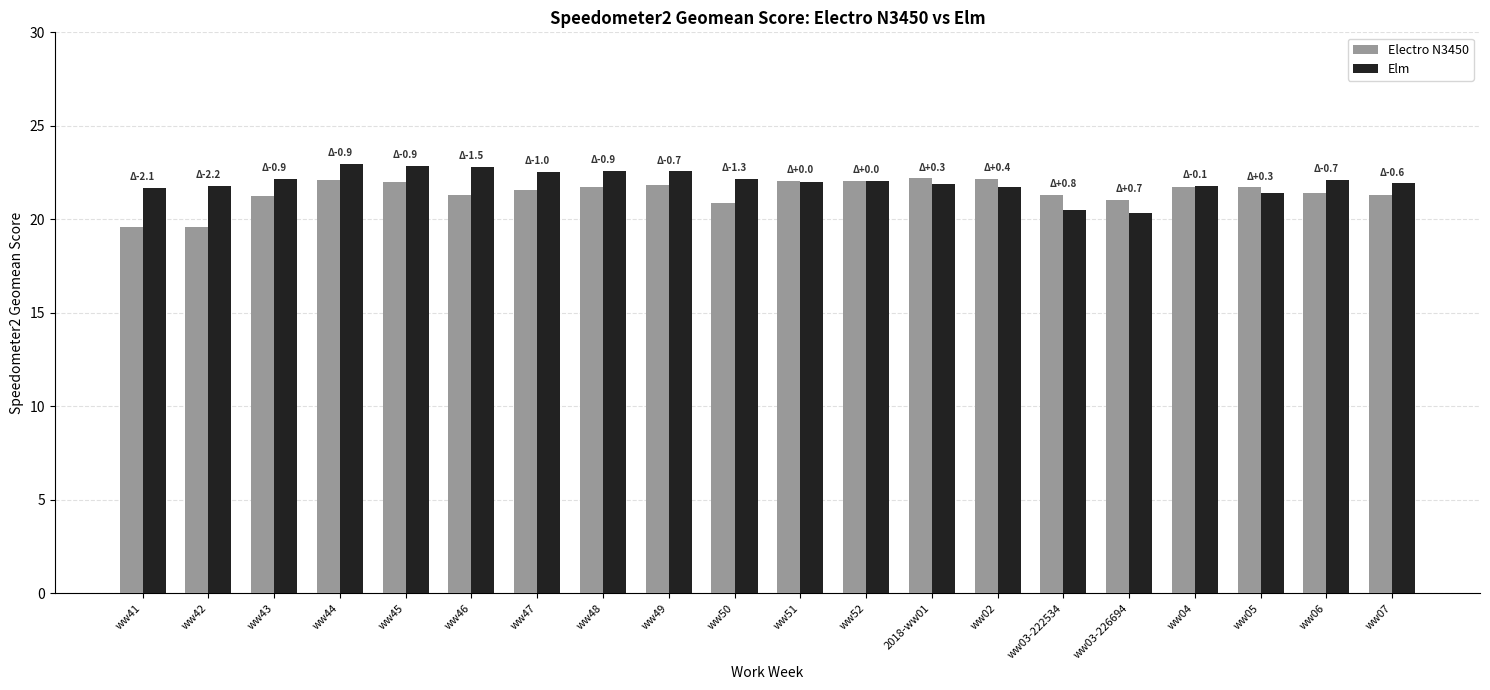

What is the label of the 10th bar from the left?

ww50